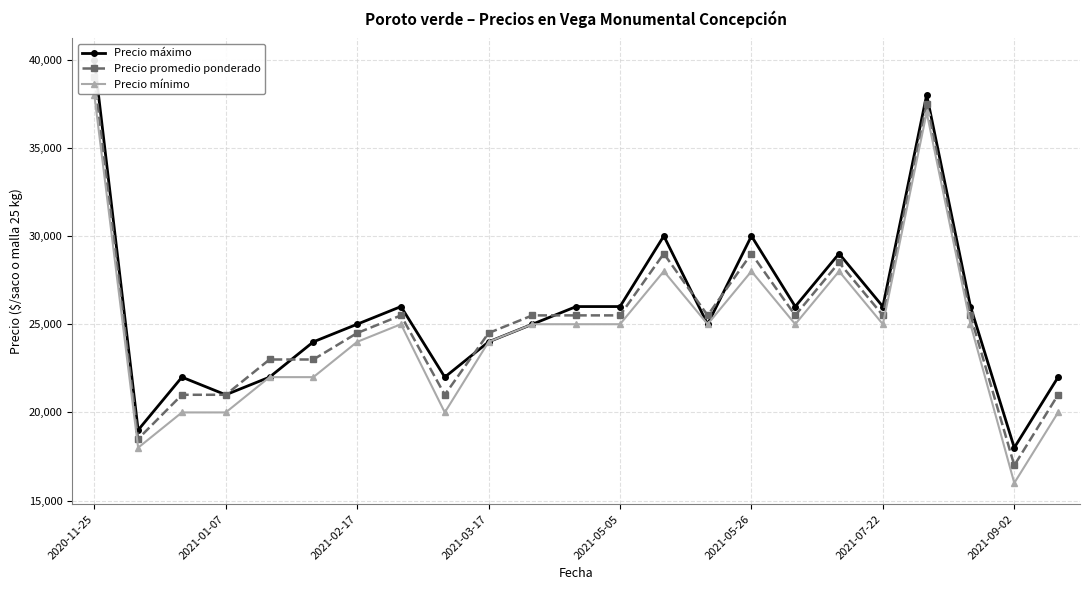

What is the lowest value of the Precio mínimo series?

16000